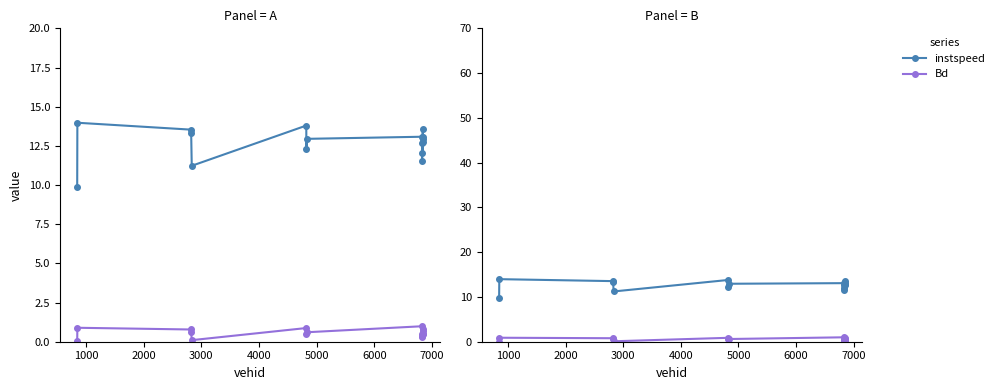

What is the difference between the maximum and minimum values in the Bd series?

1.0